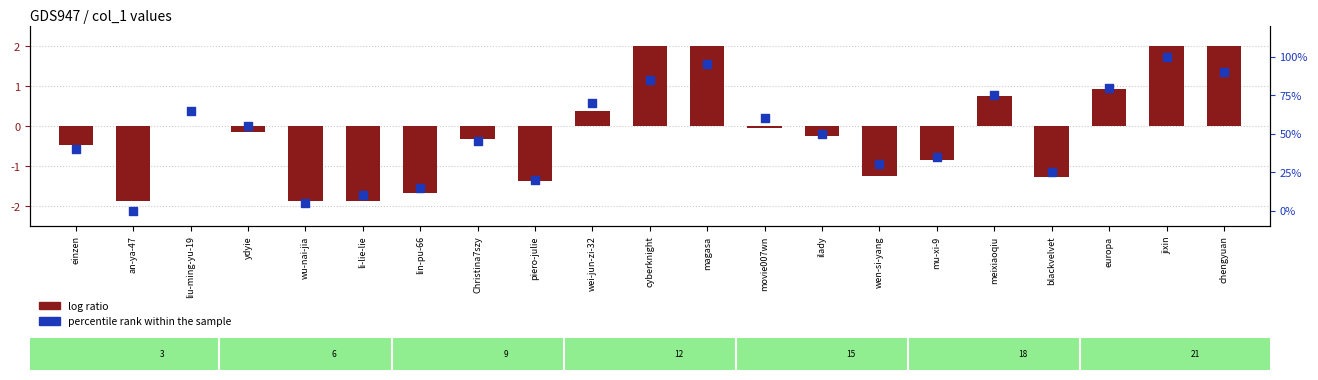

Which series reaches the minimum Y coordinate?

log ratio